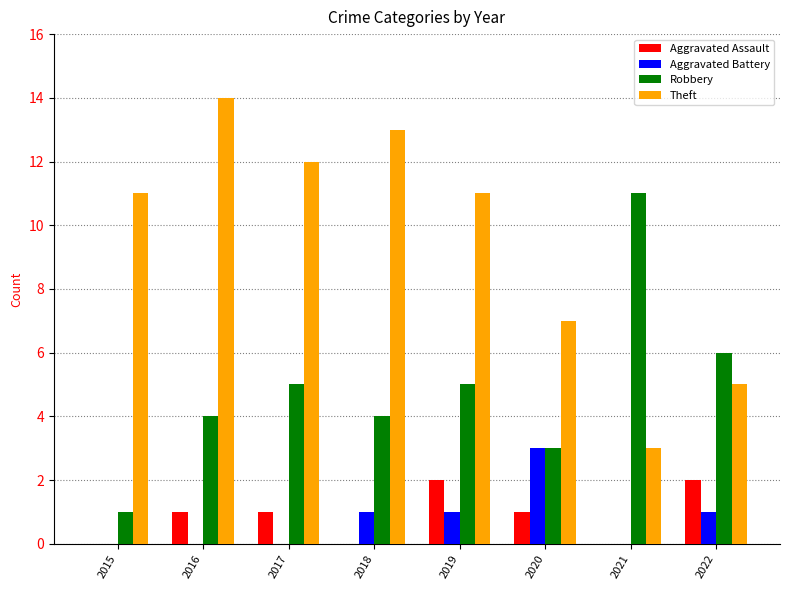

Is the value of Aggravated Battery at 2021 greater than the value of Theft at 2018?

No